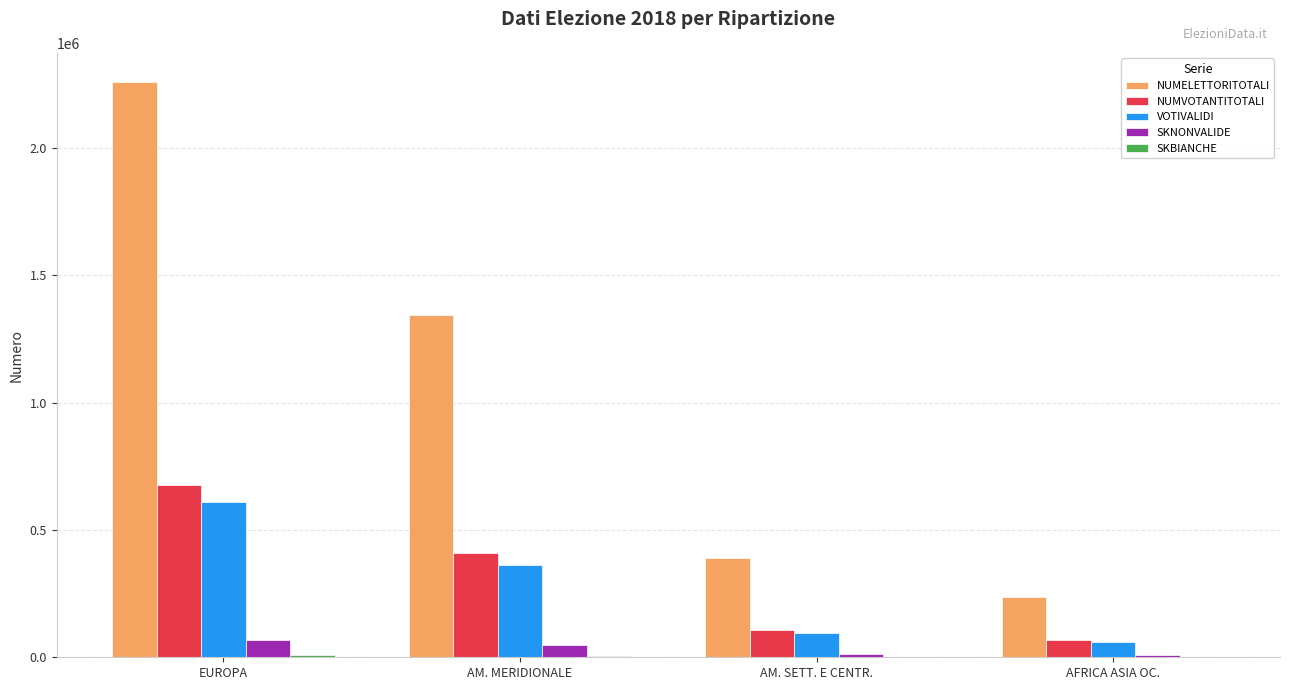

How many series are shown in this chart?

5